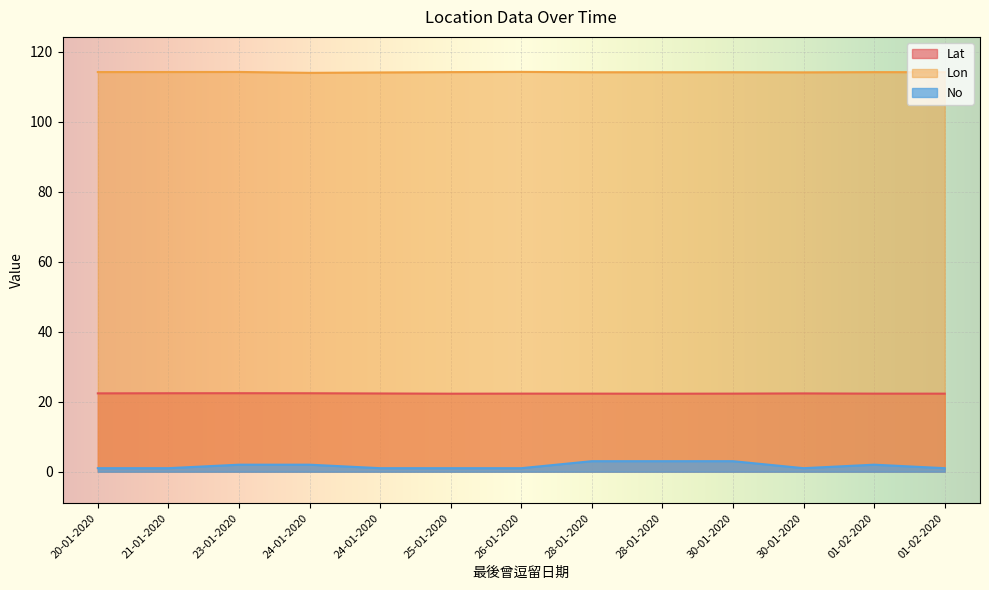

What is the spread (max minus min) of values at 28-01-2020?

111.2